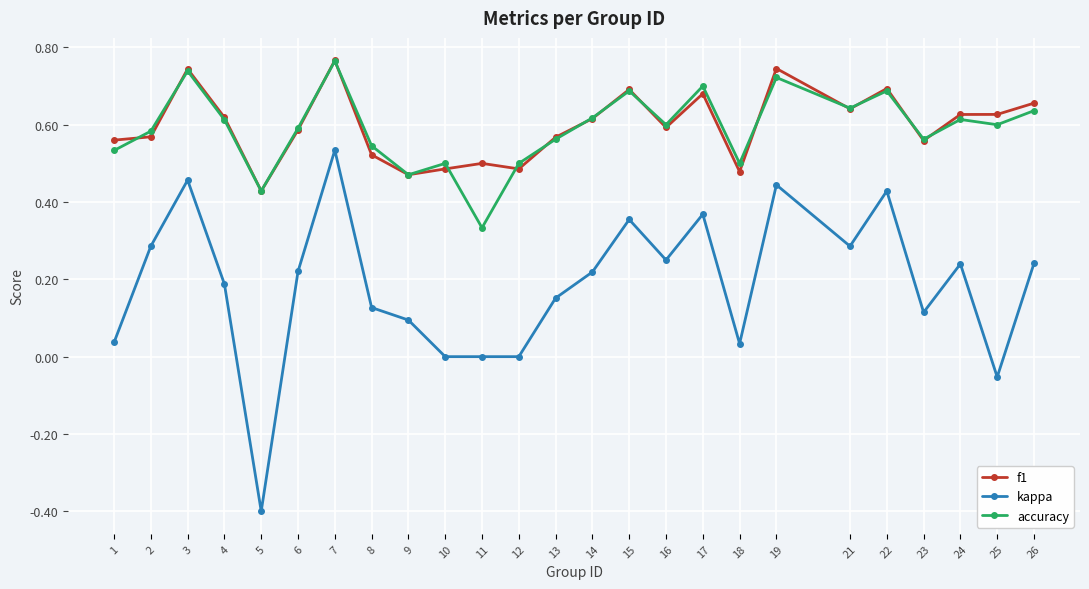

Between 4 and 11, which series saw the biggest shift?

accuracy